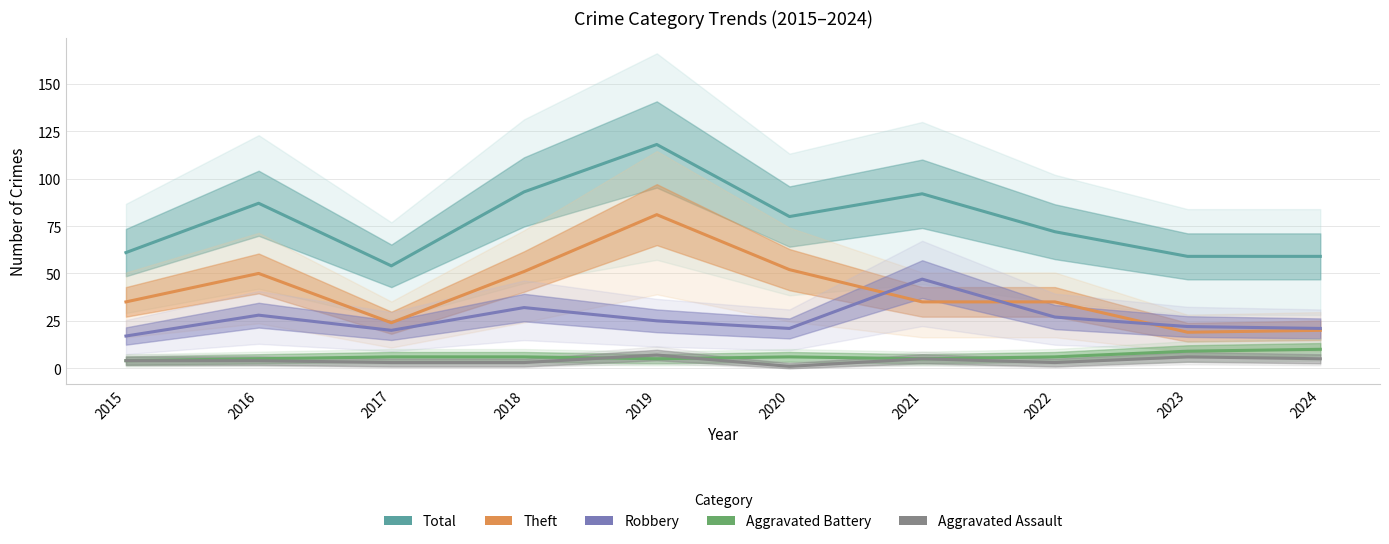

At which category does Theft reach its first local peak?

2016